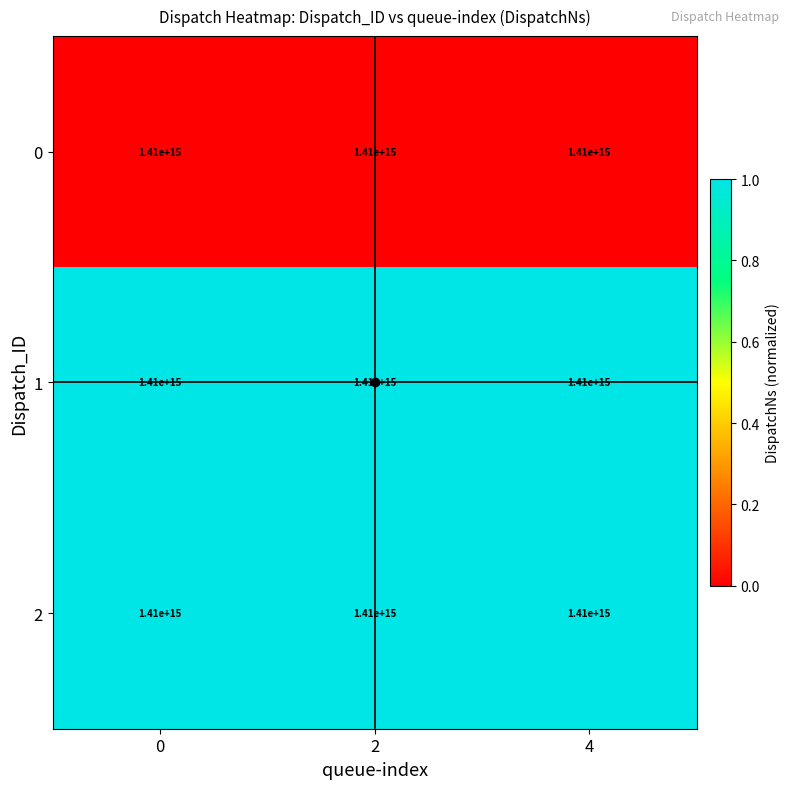

Between 2 and 0, which is larger?

2